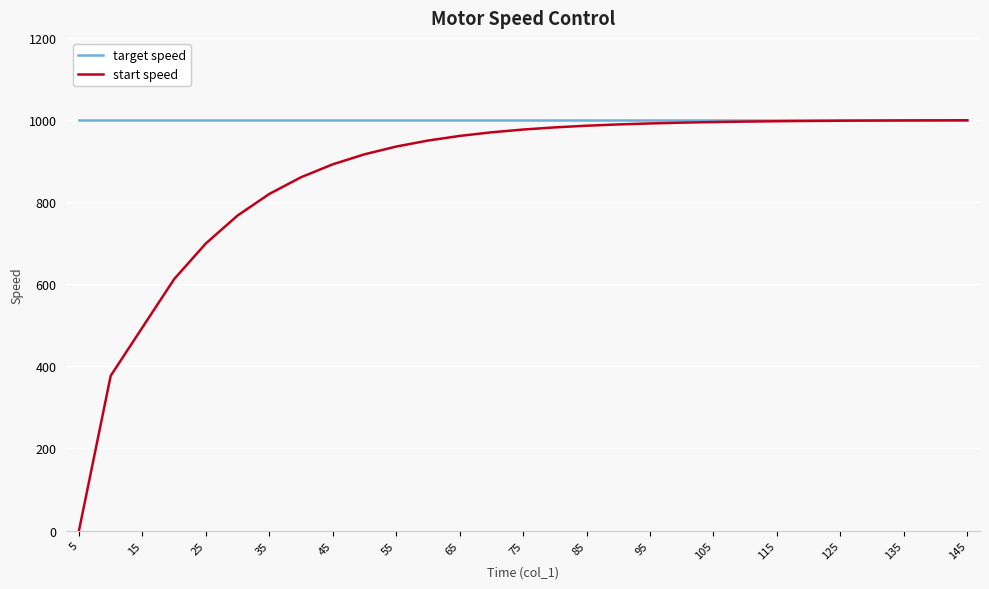

Which series has the largest total across all categories?

target speed